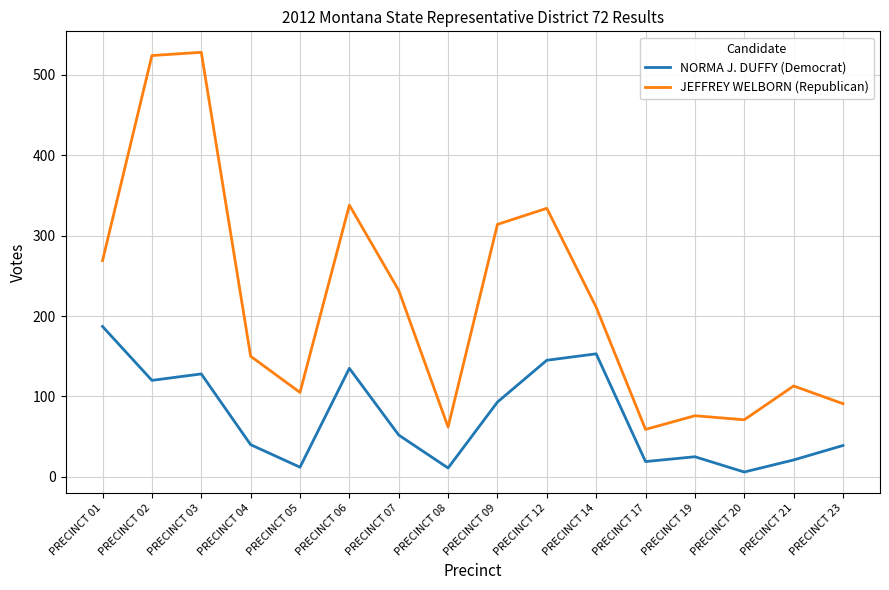

True or false: JEFFREY WELBORN (Republican) has more than 2 interior local peaks.

True